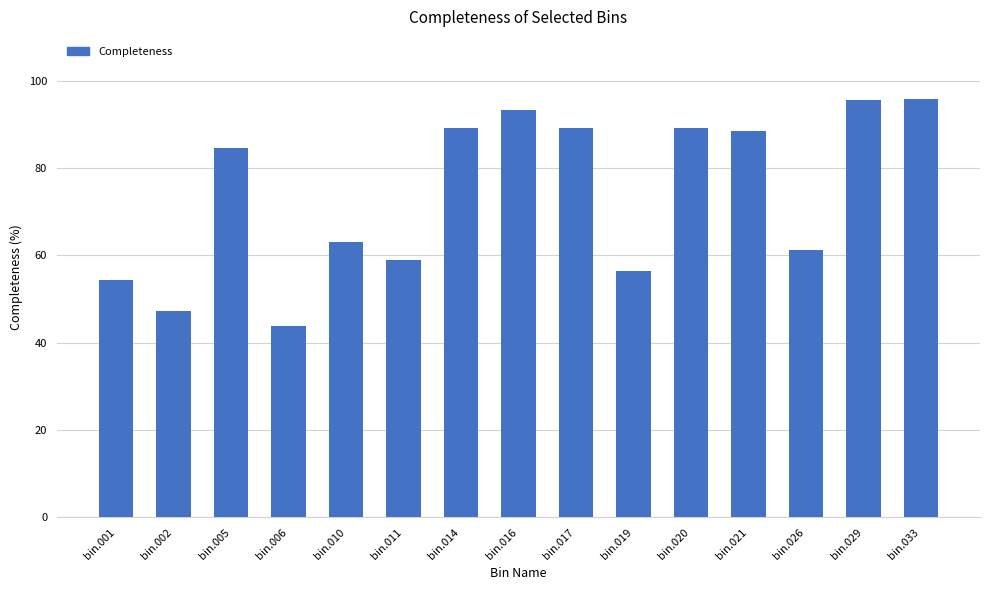

What is the ratio of the value at bin.006 to the value at bin.016?

0.5